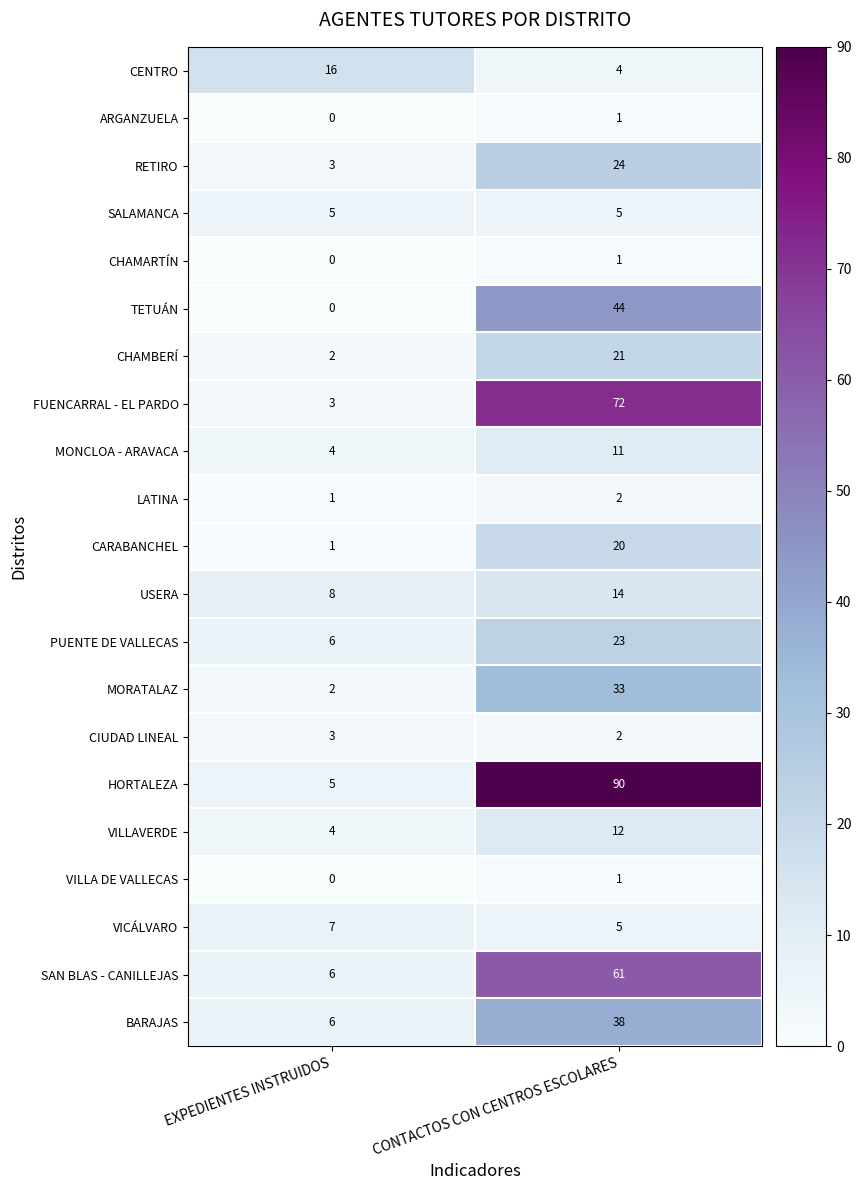

List the labels in order of RETIRO value, largest first.

CONTACTOS CON CENTROS ESCOLARES, EXPEDIENTES INSTRUIDOS